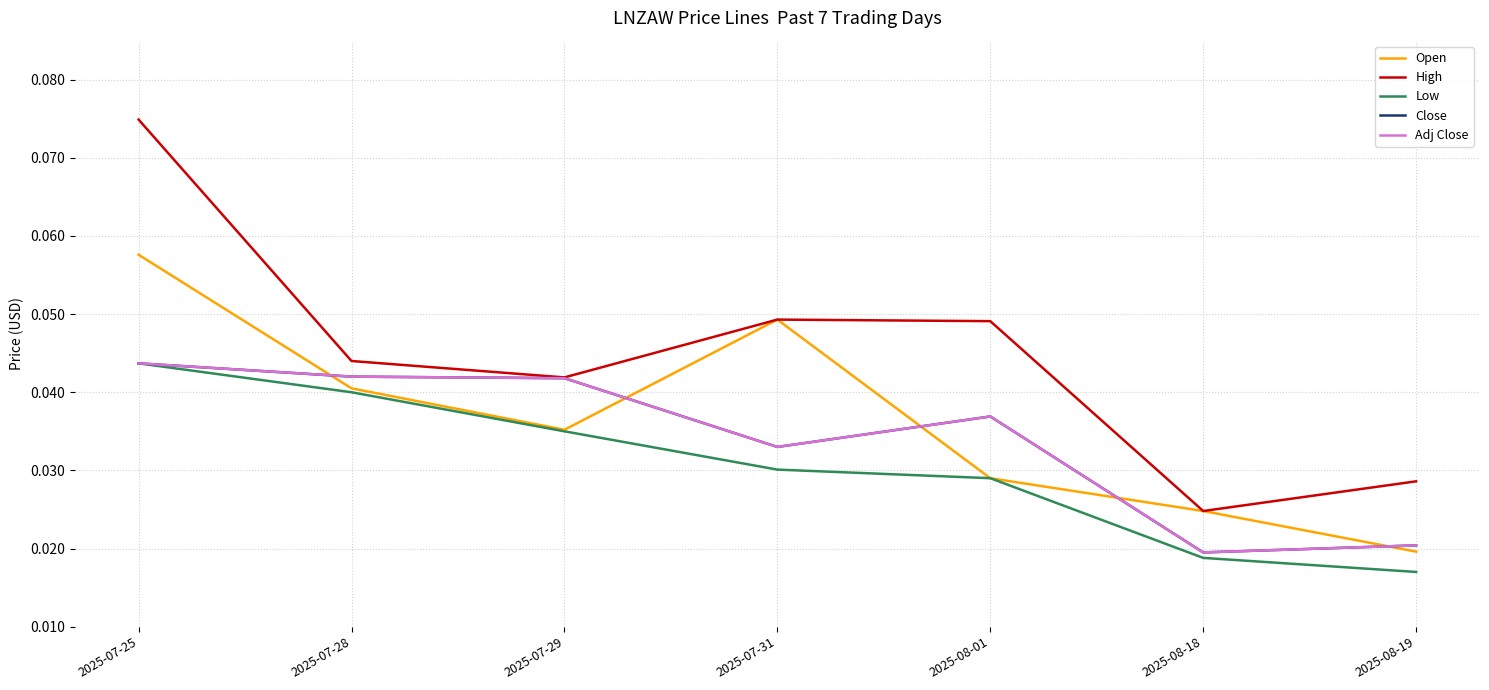

True or false: Close has a value of 0.0 at 2025-07-31.

True